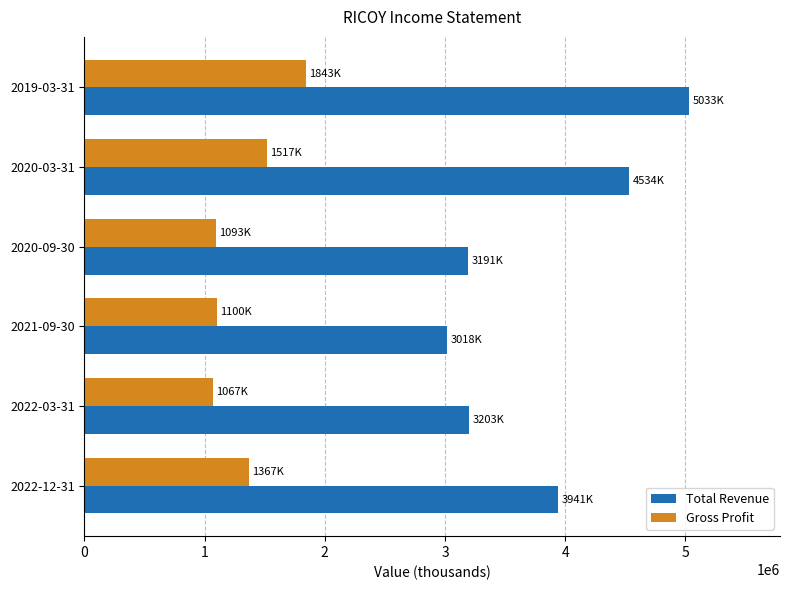

The value of Gross Profit at 2020-09-30 is 281587. True or false?

False